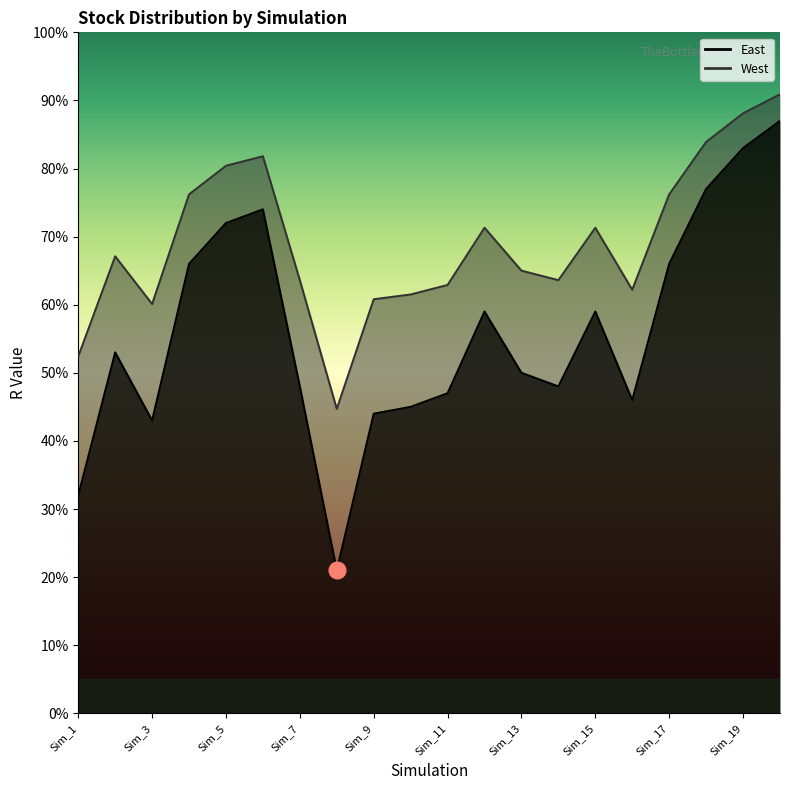

Where is the first local maximum for West?

Sim_2